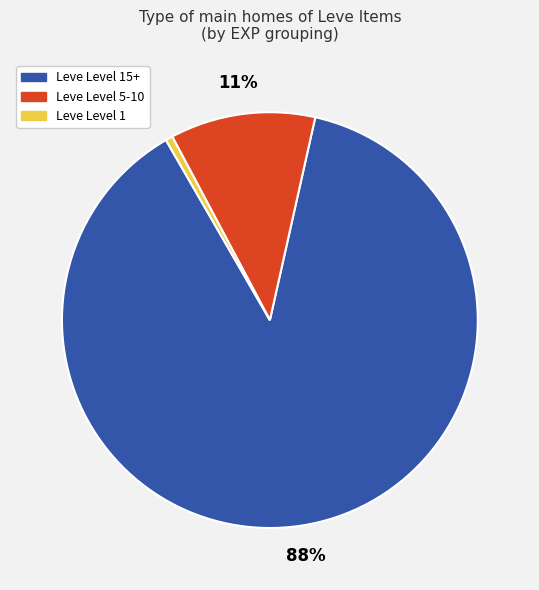

To the nearest percent, what is the average slice percentage?

33%